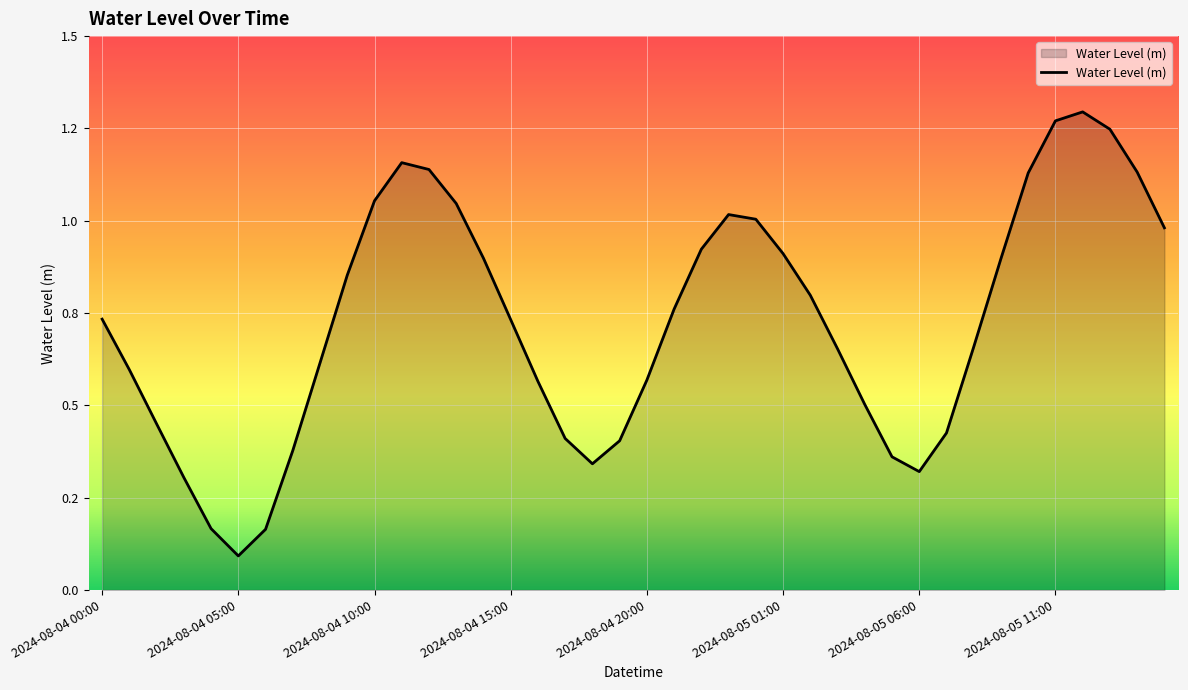

Which category has the lowest value across all series?

2024-08-04 05:00